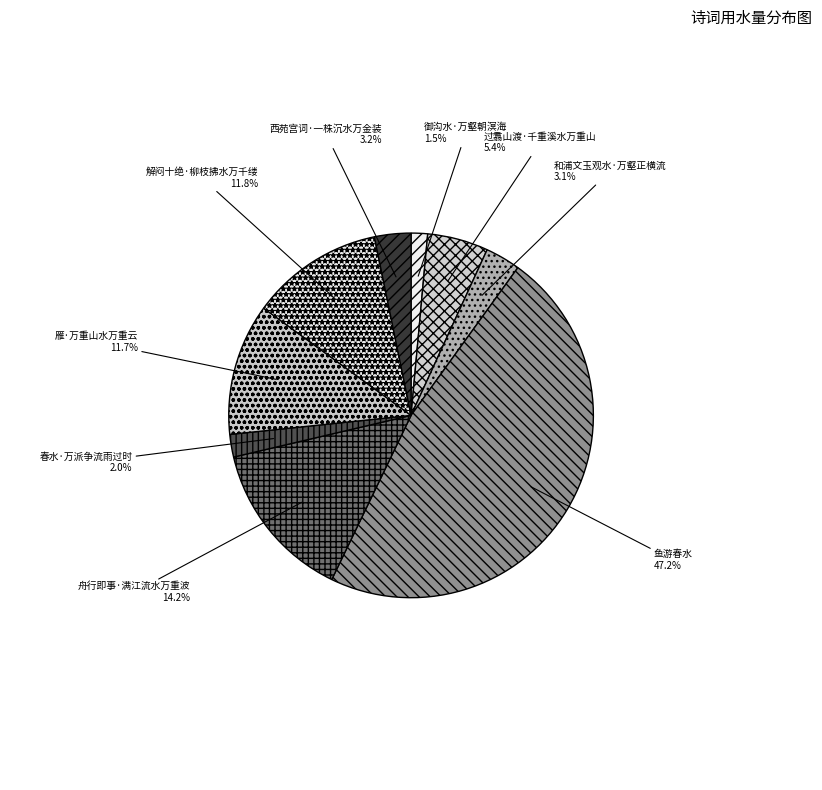

Rank the categories by value from lowest to highest.

御沟水·万壑朝溟海, 春水·万派争流雨过时, 和浦文玉观水·万壑正横流, 西苑宫词·一株沉水万金装, 过翥山渡·千重溪水万重山, 雁·万重山水万重云, 解闷十绝·柳枝拂水万千缕, 舟行即事·满江流水万重波, 鱼游春水